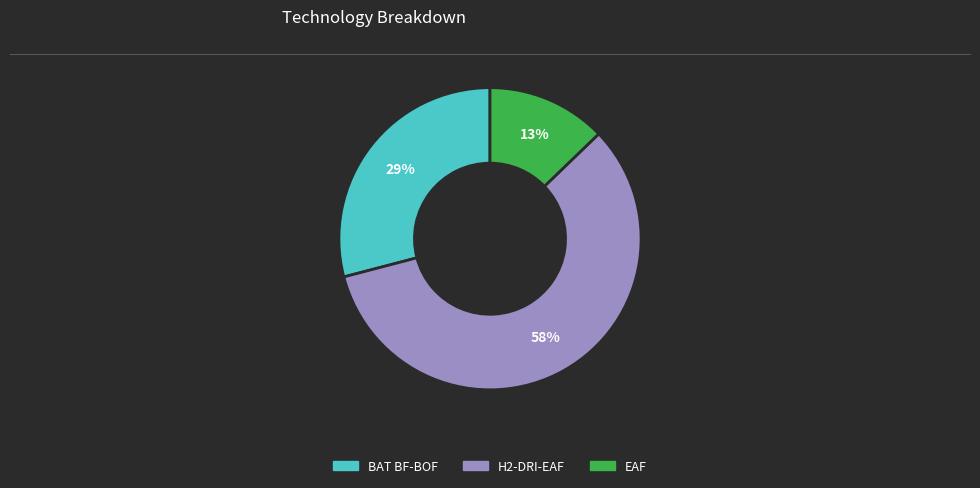

Does any single category account for the majority?

Yes